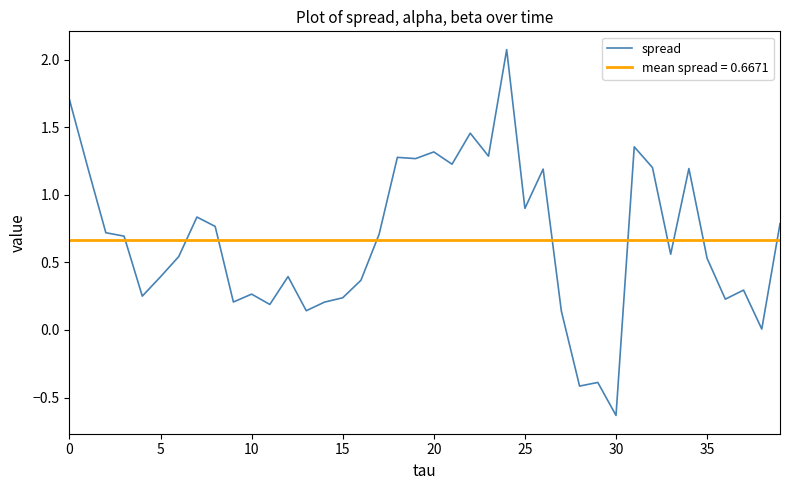

Which series has the largest range (max minus min)?

spread